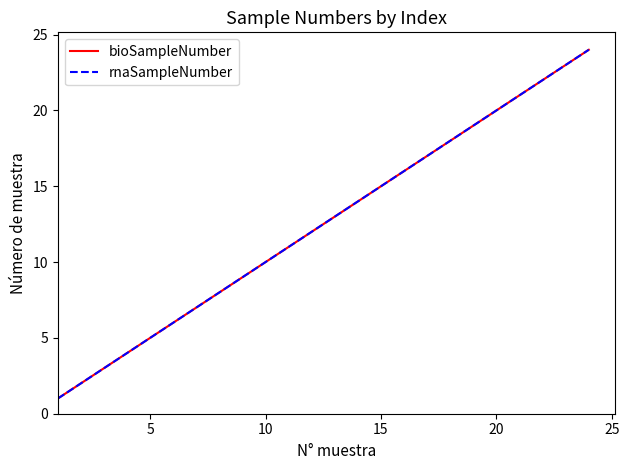

Is this an area chart (filled region under the line)?

No